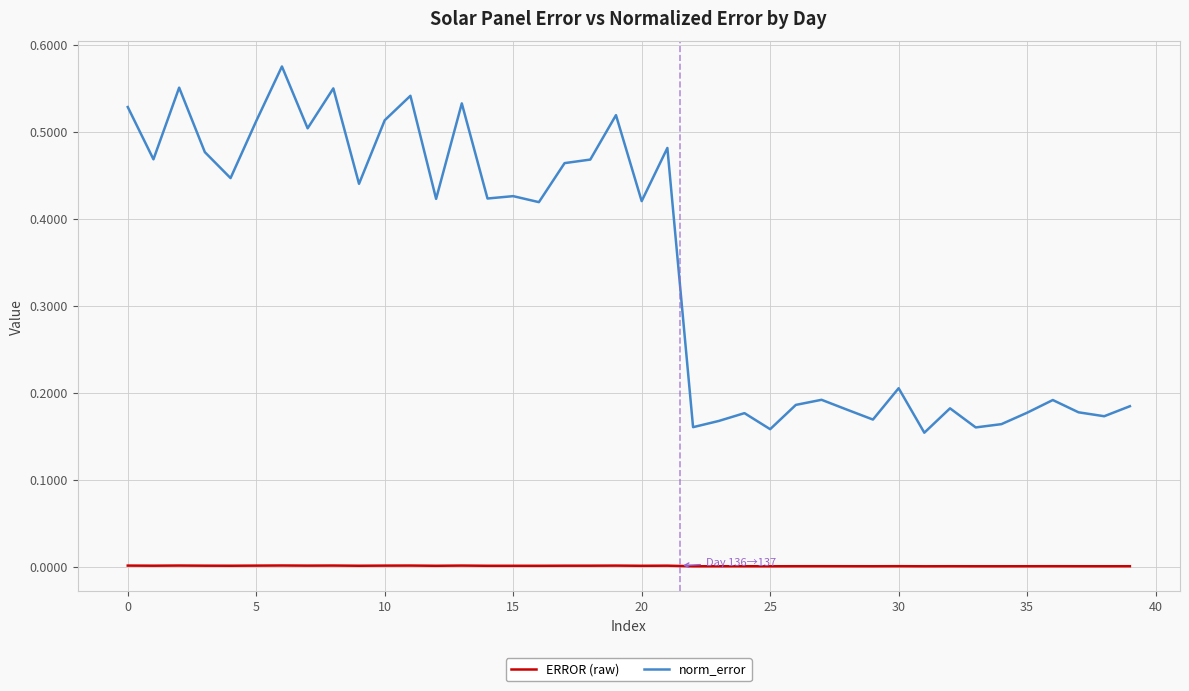

How many lines are shown in the chart?

2